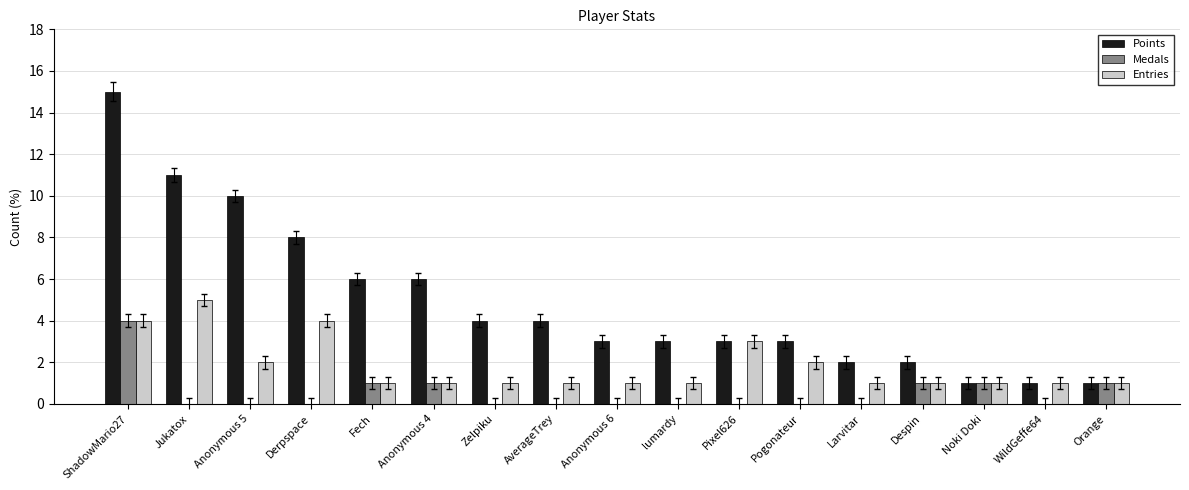

Reading left to right, extract all data points from this chart.

Points: 15	11	10	8	6	6	4	4	3	3	3	3	2	2	1	1	1
Medals: 4	0	0	0	1	1	0	0	0	0	0	0	0	1	1	0	1
Entries: 4	5	2	4	1	1	1	1	1	1	3	2	1	1	1	1	1